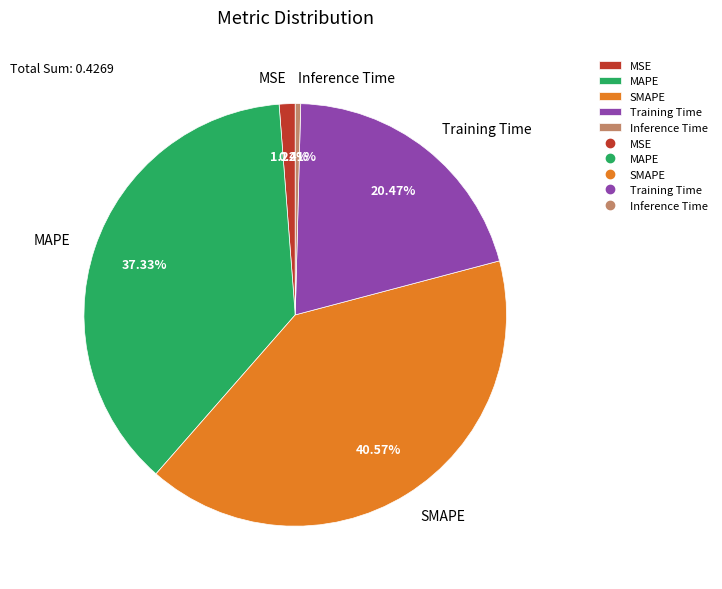

True or false: Training Time accounts for 20% of the total.

True